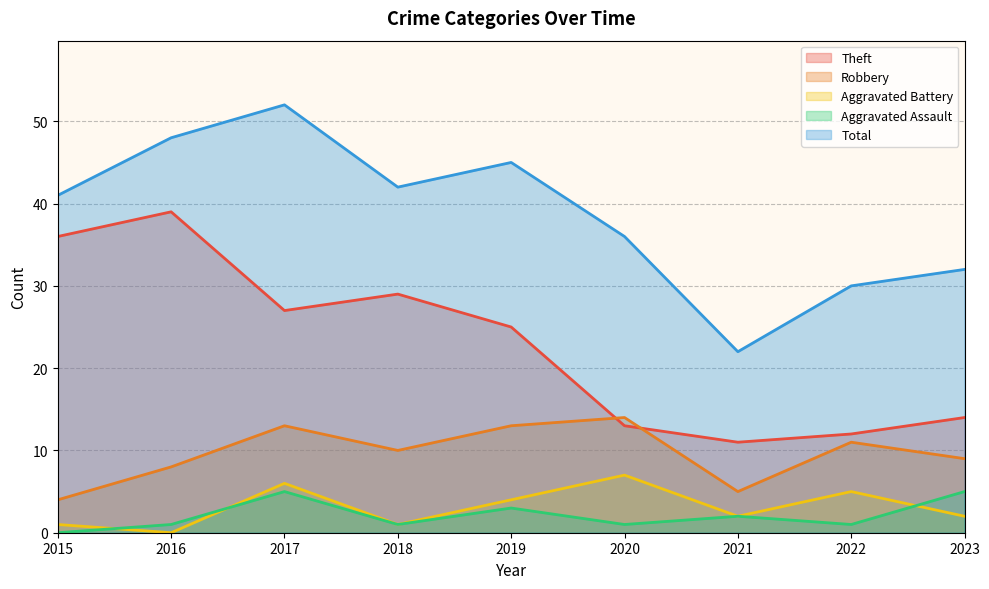

What is the sum of the Aggravated Battery values at 2017 and 2015?

7